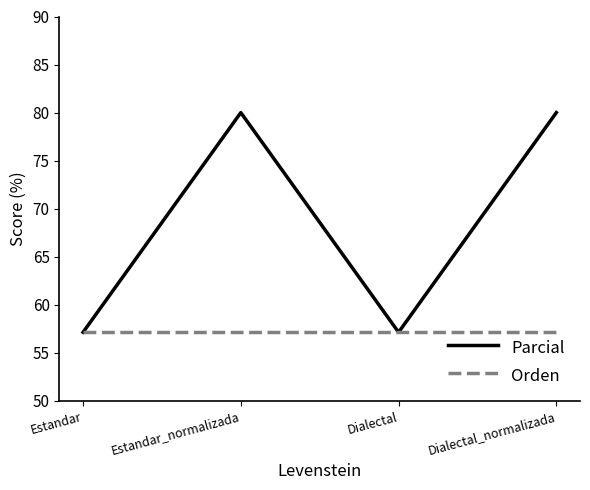

Count the number of categories in the chart.

4